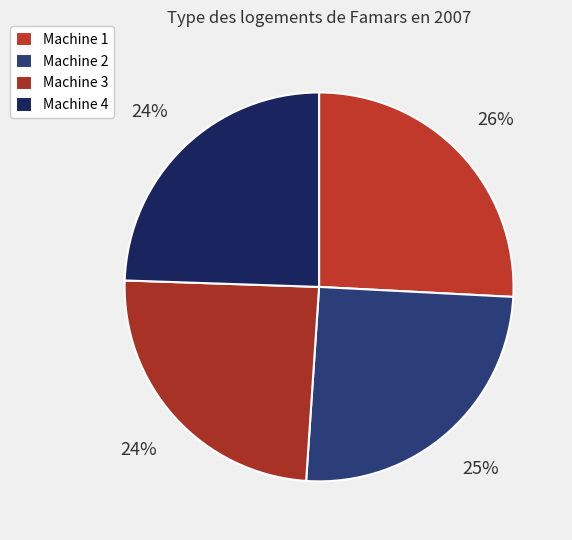

To the nearest percent, what percentage of the pie is Machine 4?

24%